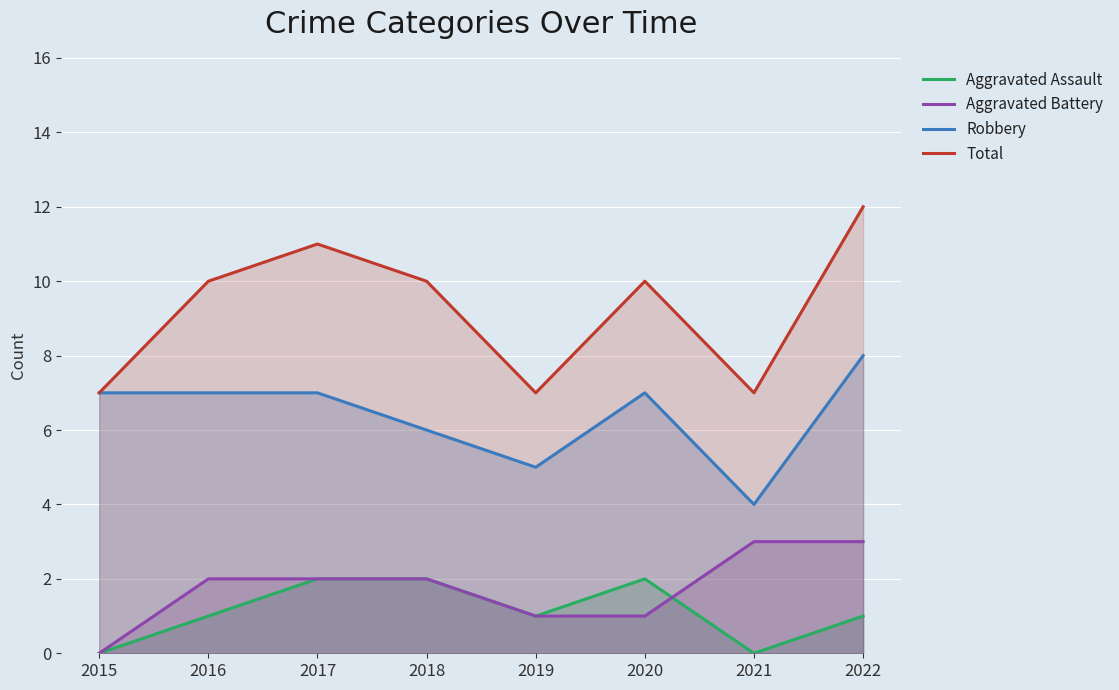

How many lines are shown in the chart?

4